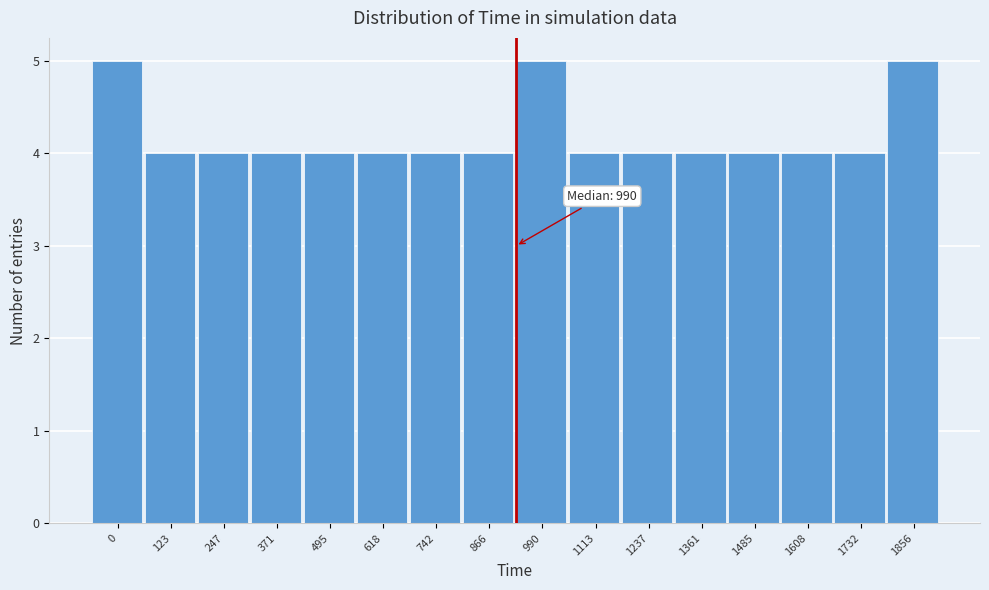

Reading left to right, list all the values displayed in this chart.

5	4	4	4	4	4	4	4	5	4	4	4	4	4	4	5